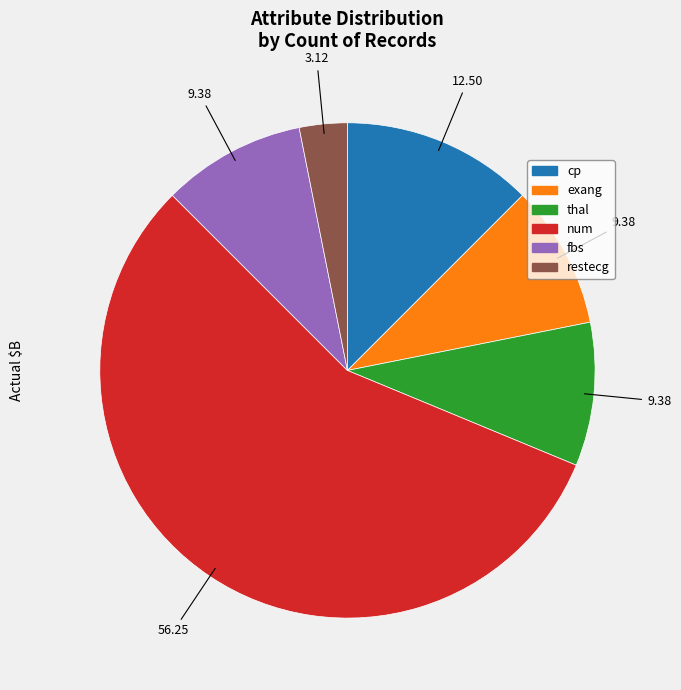

Is there any slice that represents more than half of the pie?

Yes